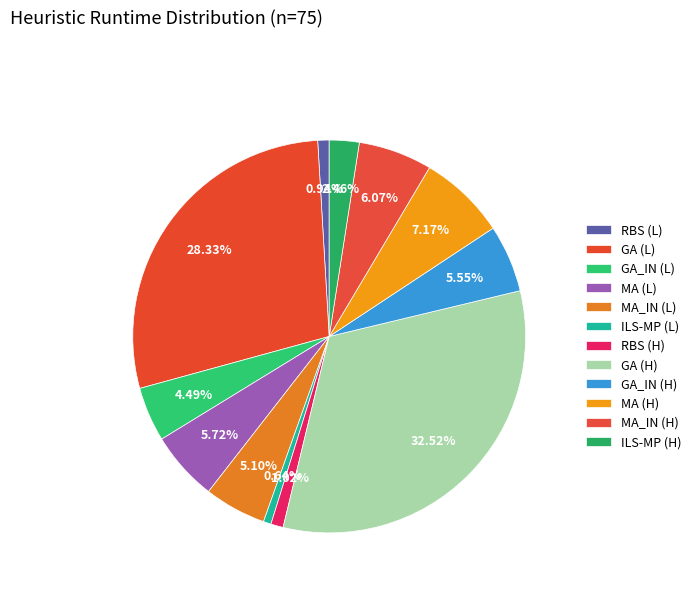

How many segments does this pie chart have?

12